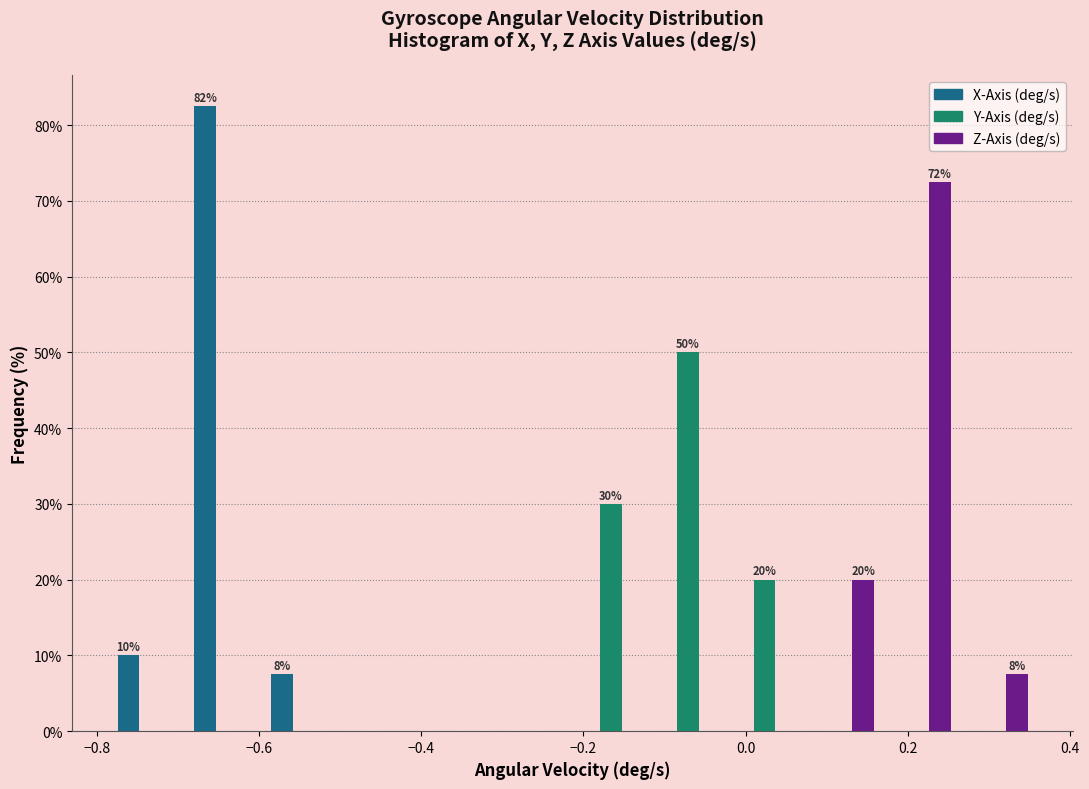

In the X-Axis (deg/s) series, which range on the x-axis has the tallest bar?

-0.68 to -0.60